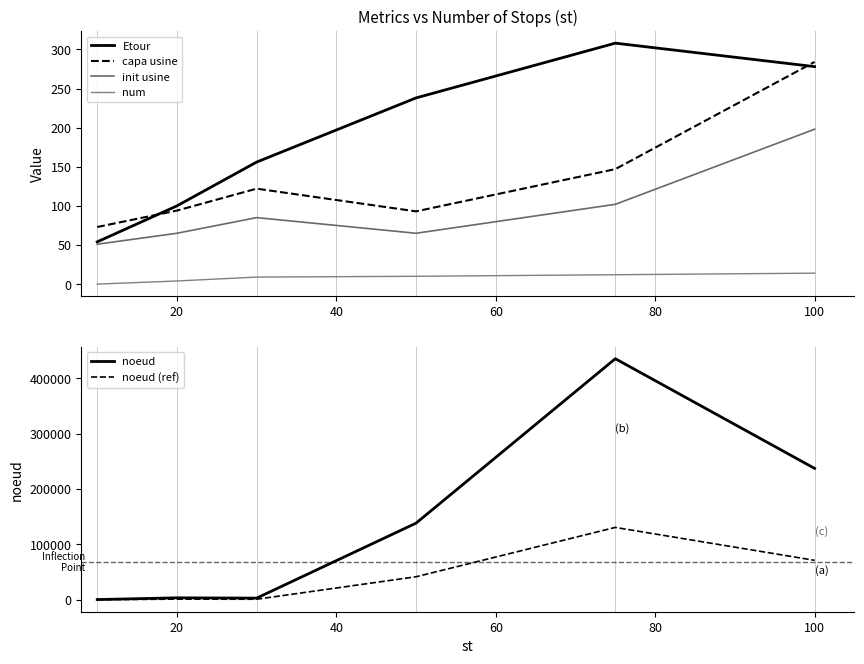

Reading left to right, transcribe all the data shown in this chart.

Etour: 54.0	100.0	156.0	238.0	308.0	278.0
capa usine: 73.0	94.0	122.0	93.0	147.0	284.0
init usine: 51.0	65.0	85.0	65.0	102.0	198.0
num: 0.0	4.0	9.0	10.0	12.0	14.0
noeud: 551.0	3702.0	3166.0	138415.0	435057.0	237219.0
noeud (ref): 365.3	1310.6	1149.8	41724.5	130717.1	71365.7